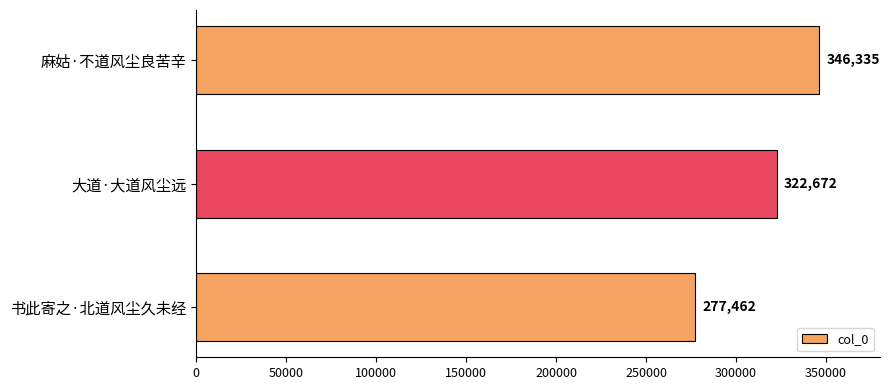

The chart shows a value of 277462 at 书此寄之·北道风尘久未经. True or false?

True